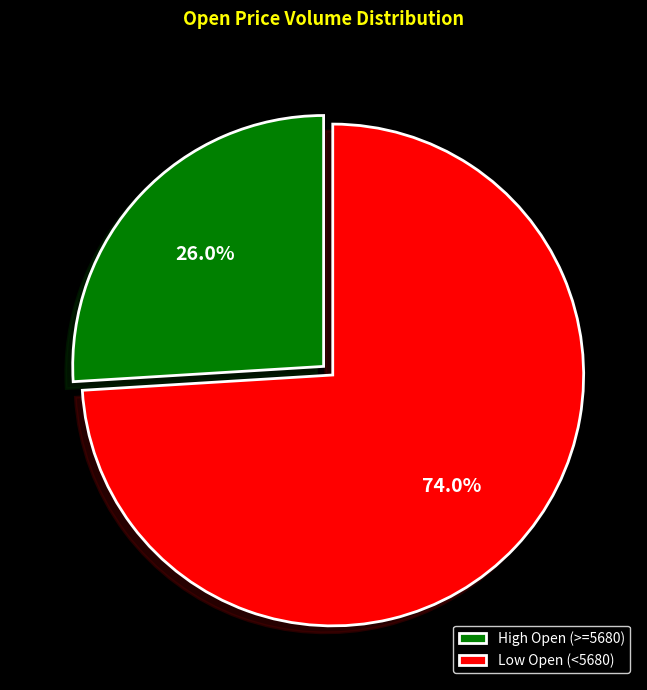

Which has a higher value, Low Open (<5680) or High Open (>=5680)?

Low Open (<5680)